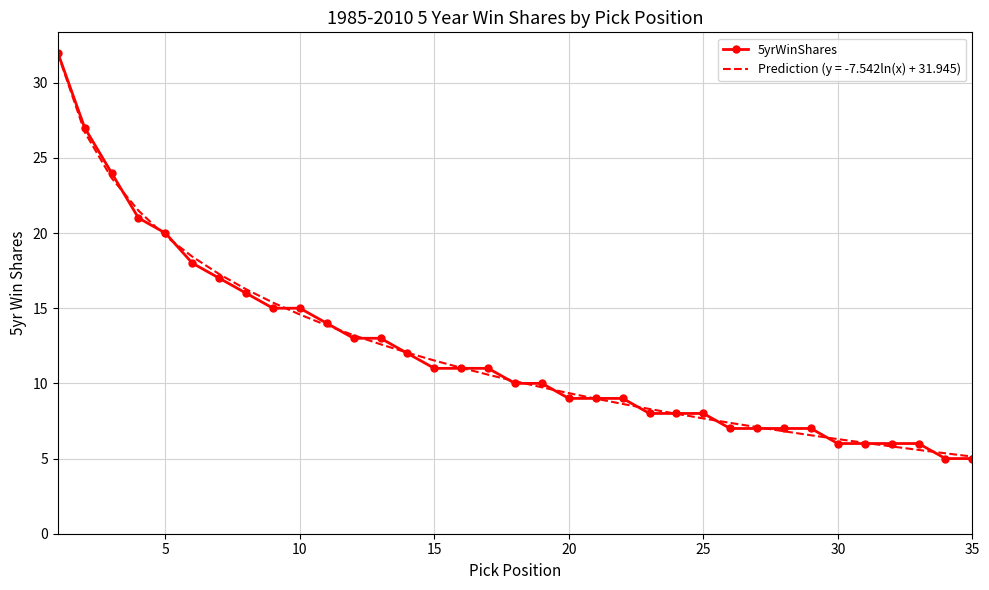

What is the minimum value for Prediction (y = -7.542ln(x) + 31.945)?

5.1